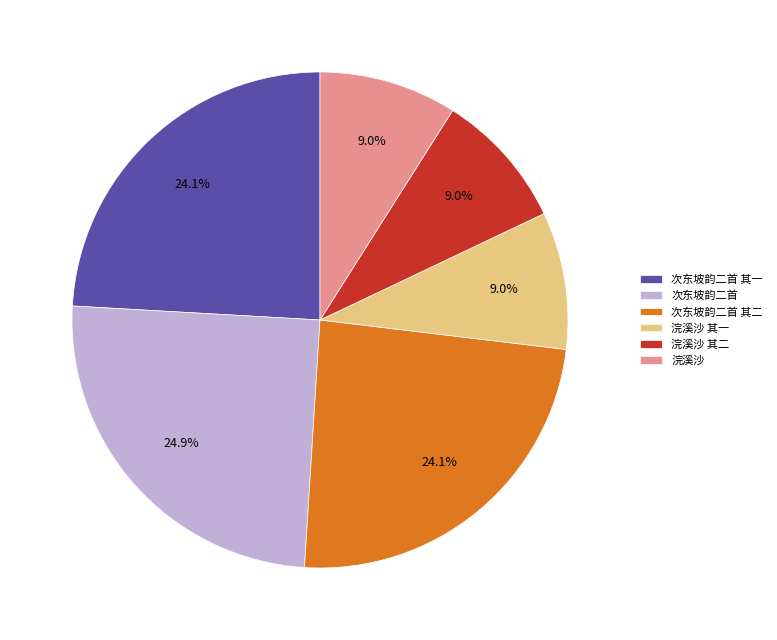

Approximately how many times larger is the value at 次东坡韵二首 其二 compared to 浣溪沙?

2.7